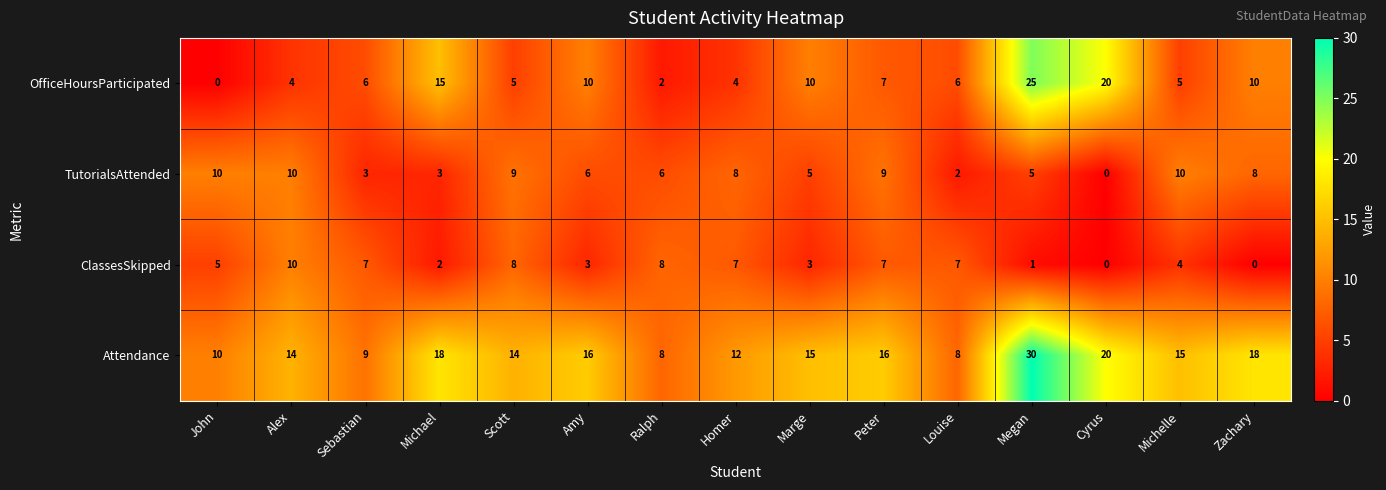

What is the total value across all series at Amy?

35